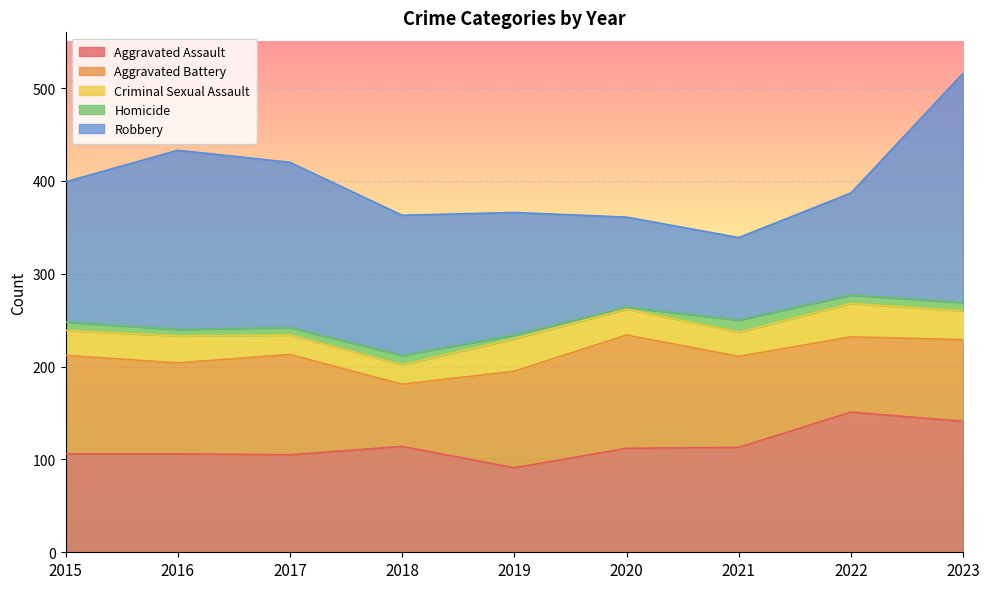

Between 2021 and 2023, which series saw the biggest shift?

Robbery